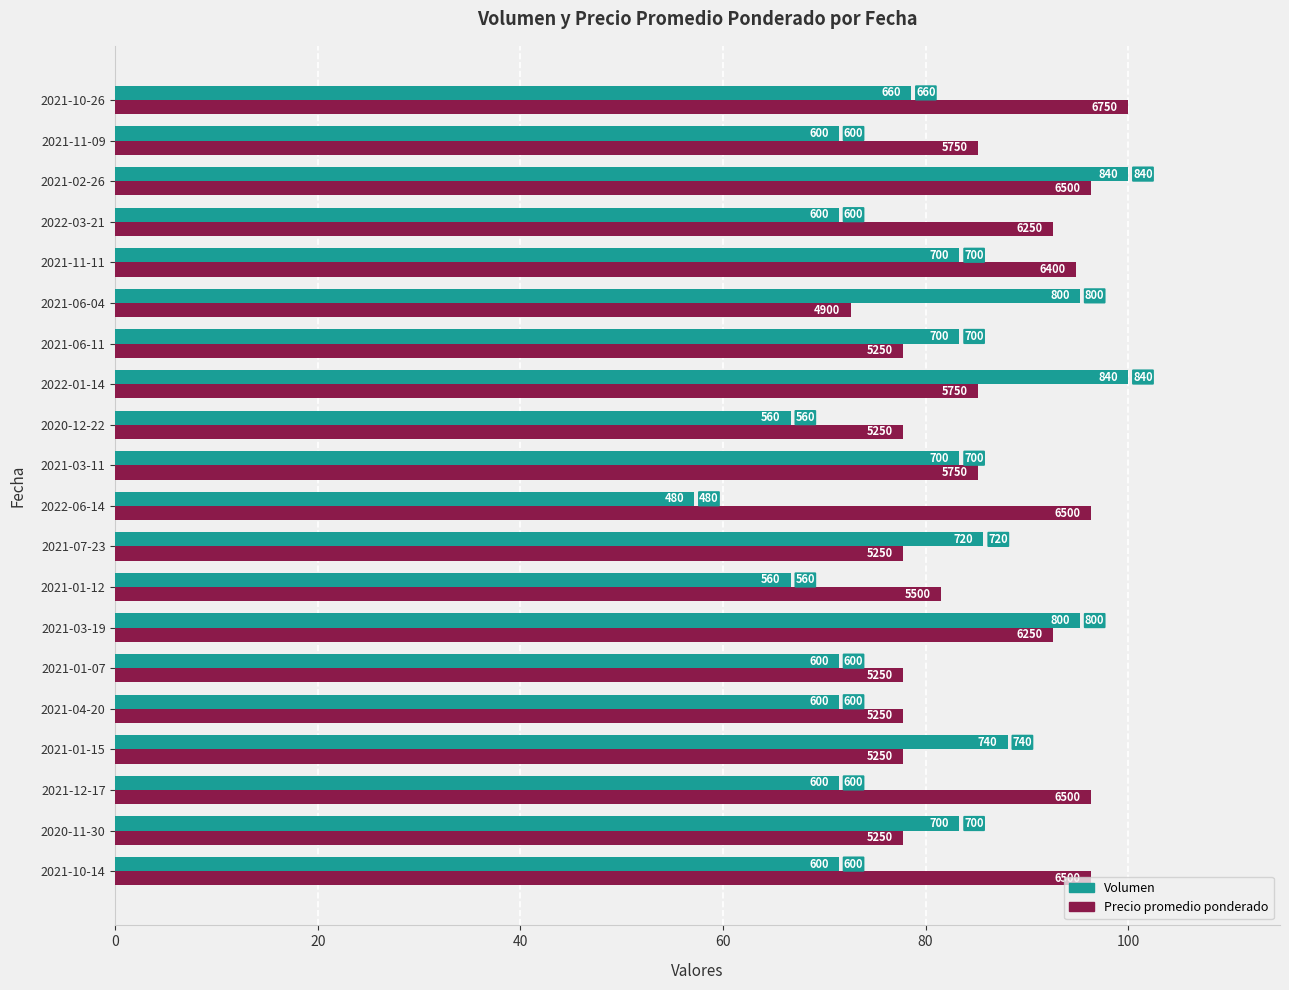

What are all the series names shown in the legend?

Volumen, Precio promedio ponderado